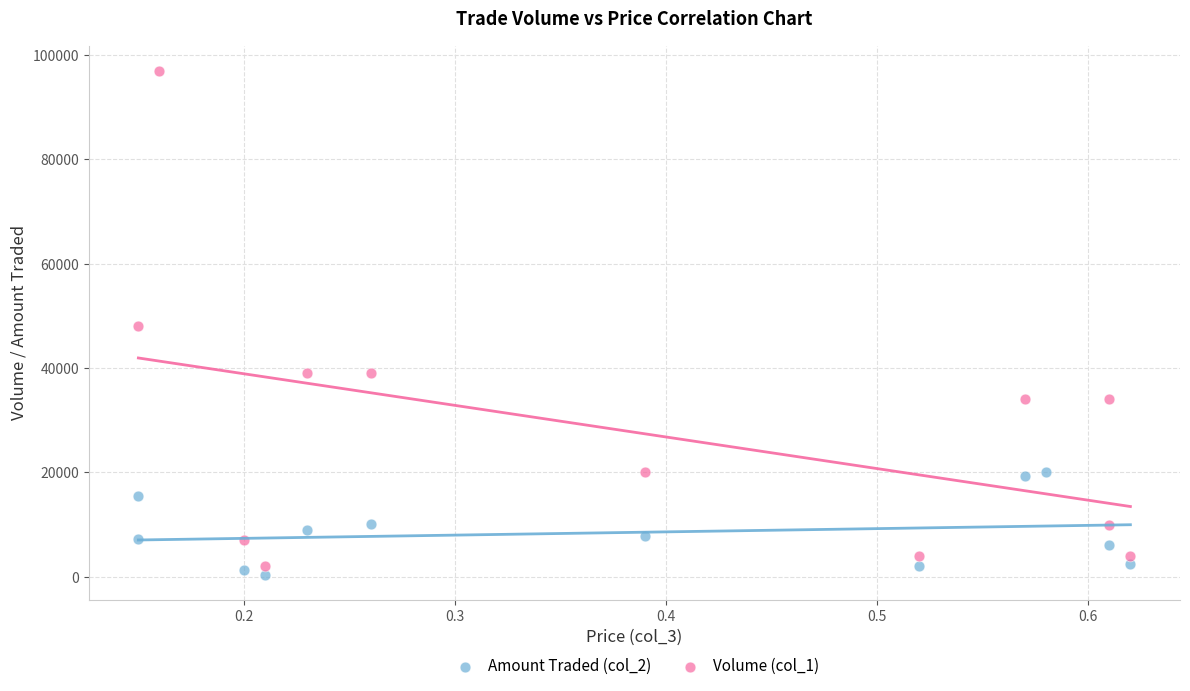

Which series has the widest spread of Y values?

Volume (col_1)